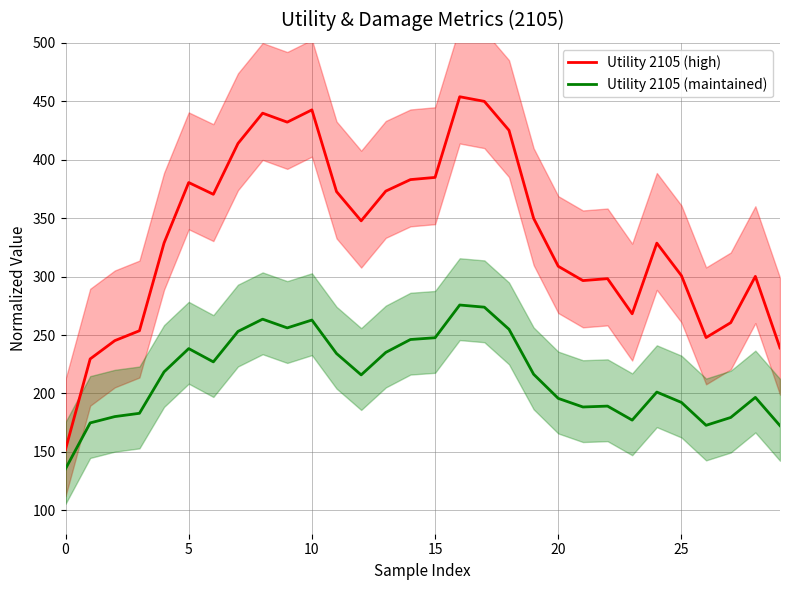

Which series has the widest spread of values?

Utility 2105 (high)